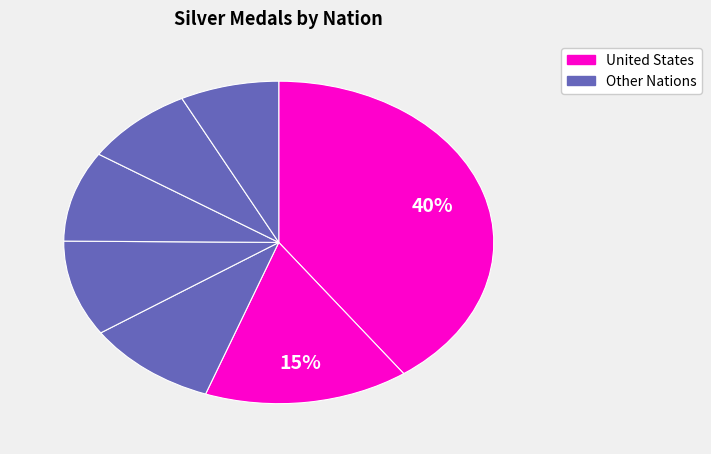

Count the number of slices in the pie.

7